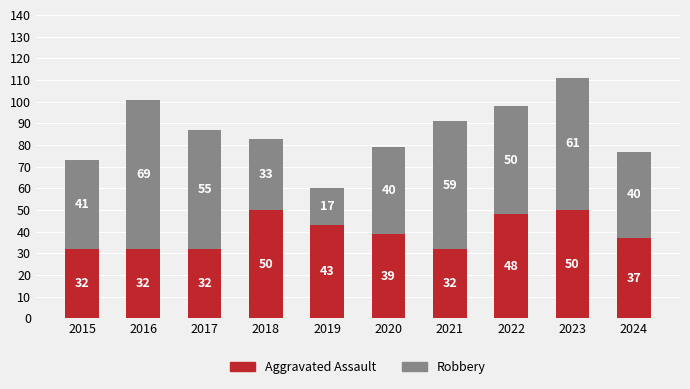

What is the total value across all series at 2023?

111